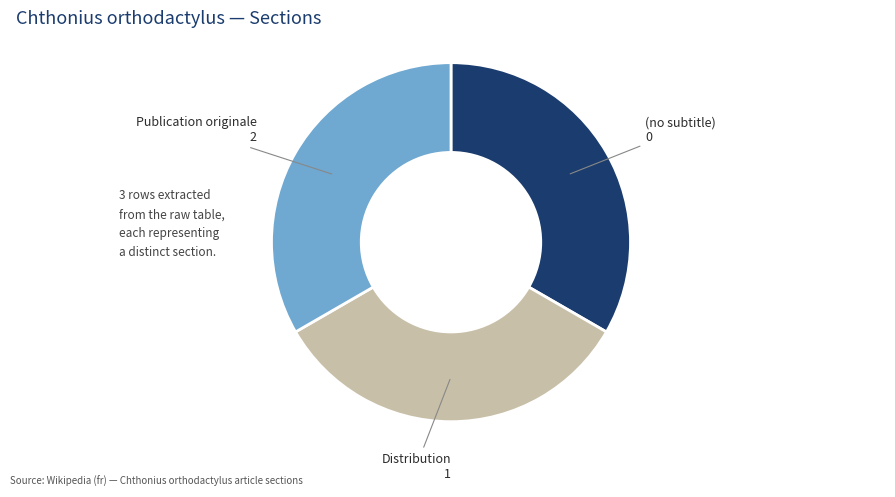

Is the sum of (no subtitle) and Distribution greater than half?

Yes